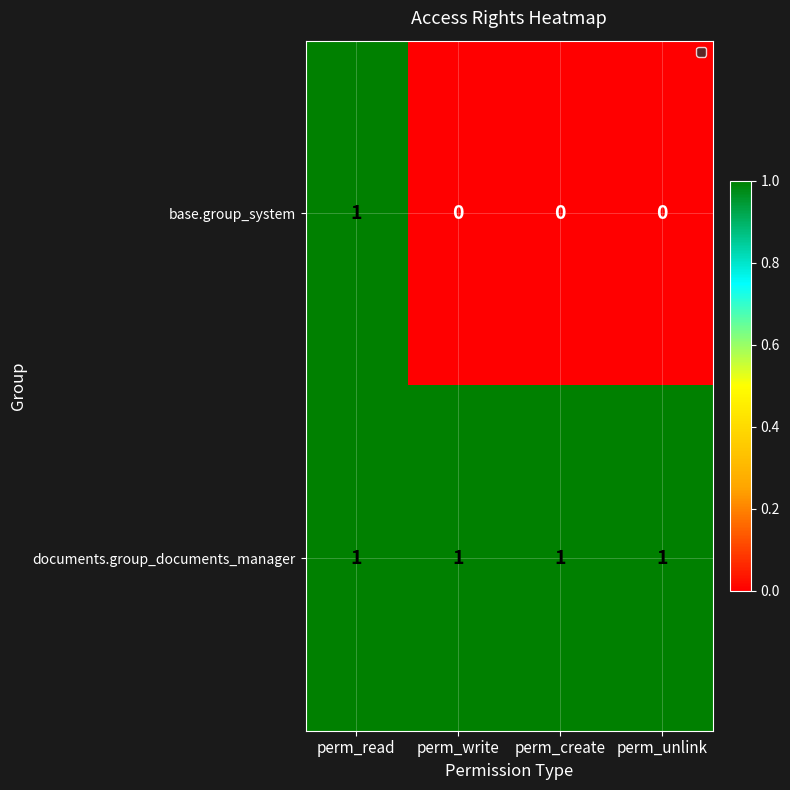

What is the total value across all series at perm_create?

1